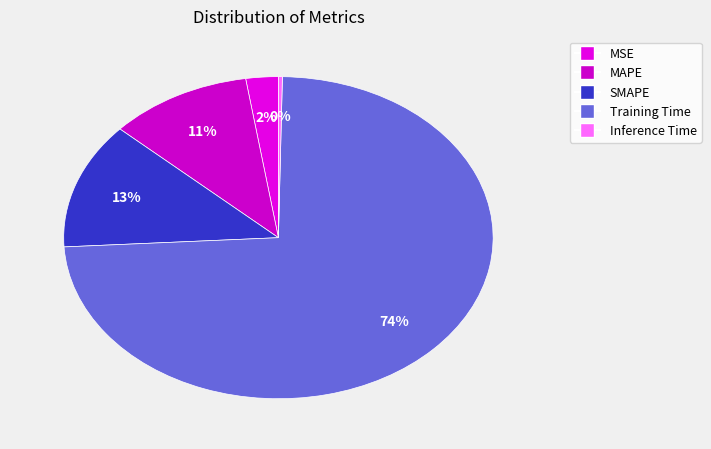

What percentage is NOT represented by SMAPE?

87.3%